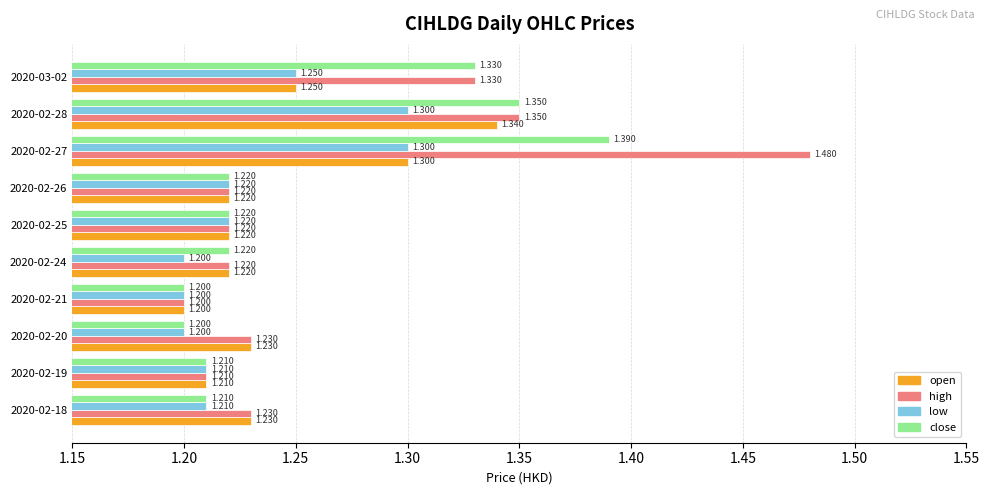

Which series has the largest total across all categories?

high